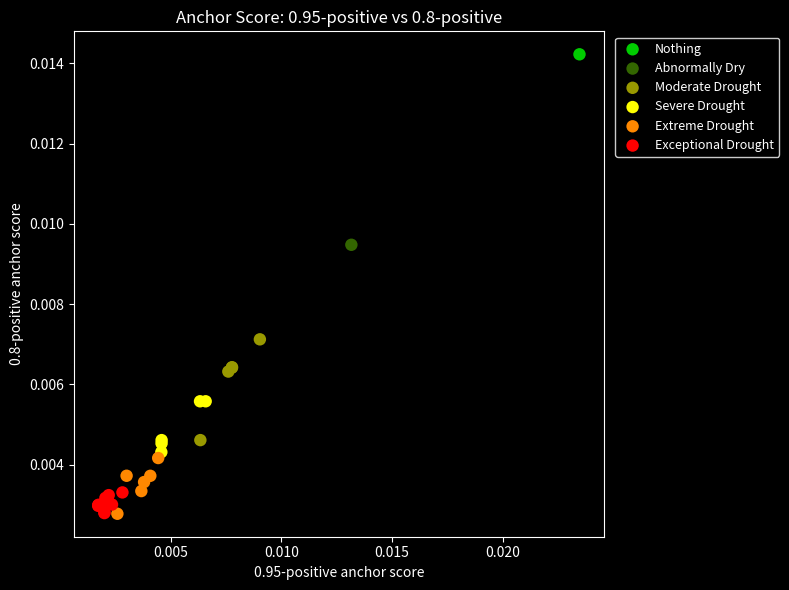

What are all the series names shown in the legend?

Nothing, Abnormally Dry, Moderate Drought, Severe Drought, Extreme Drought, Exceptional Drought